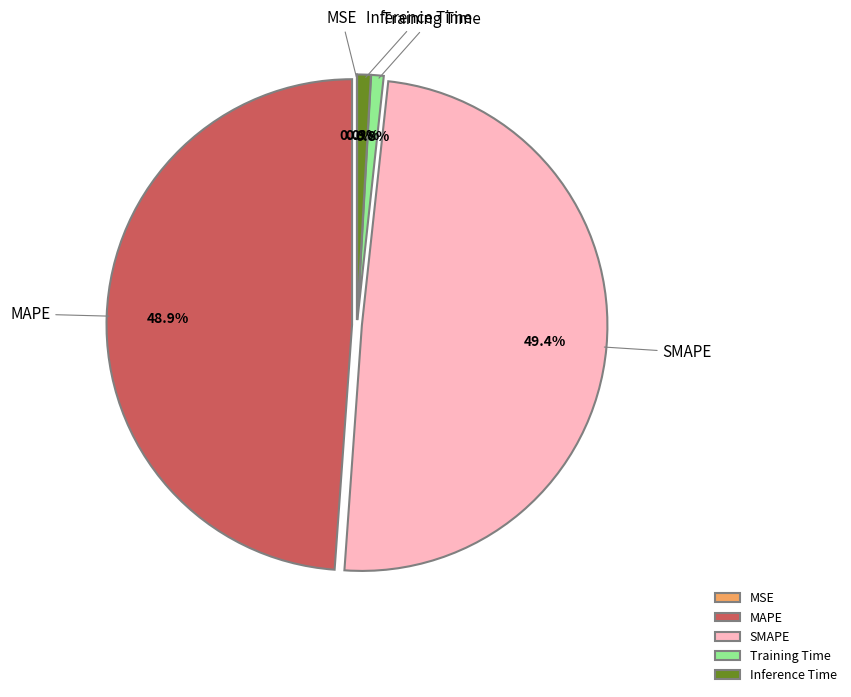

Is it true that Inference Time is 10% of the pie?

False